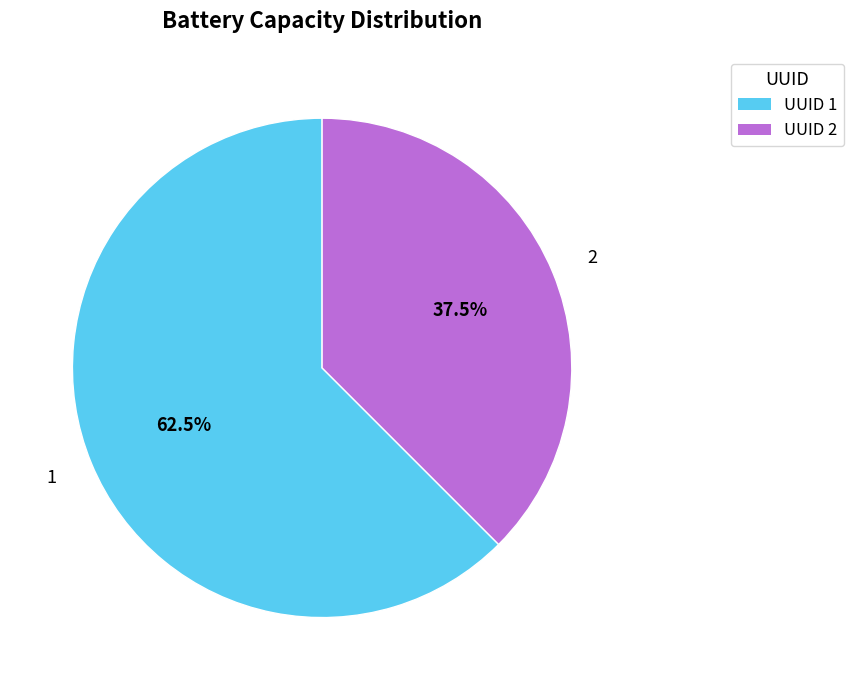

What is the smallest slice in the pie chart?

2